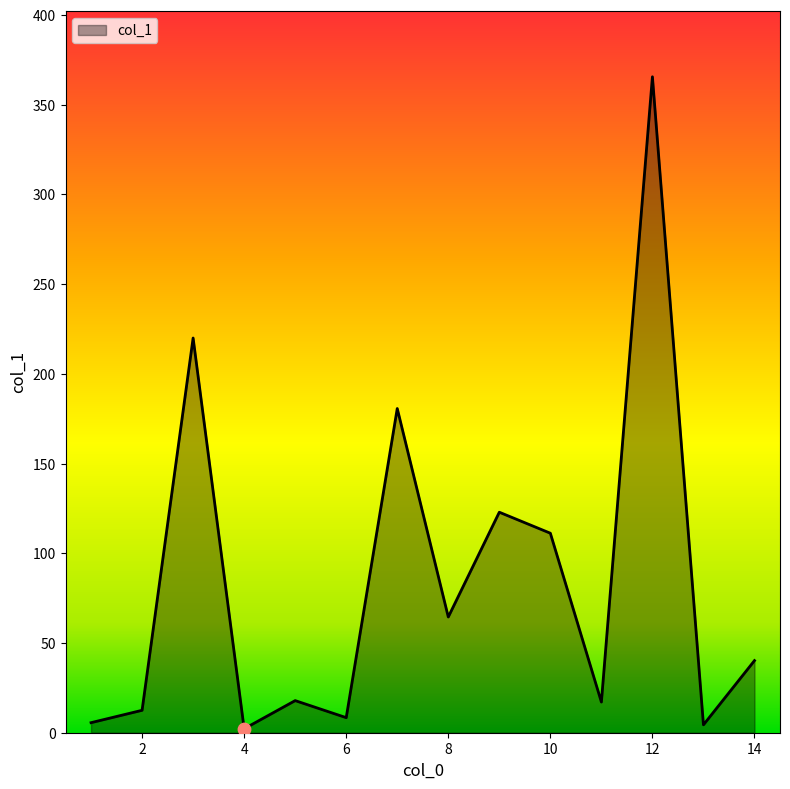

What is the greatest value displayed?

365.6